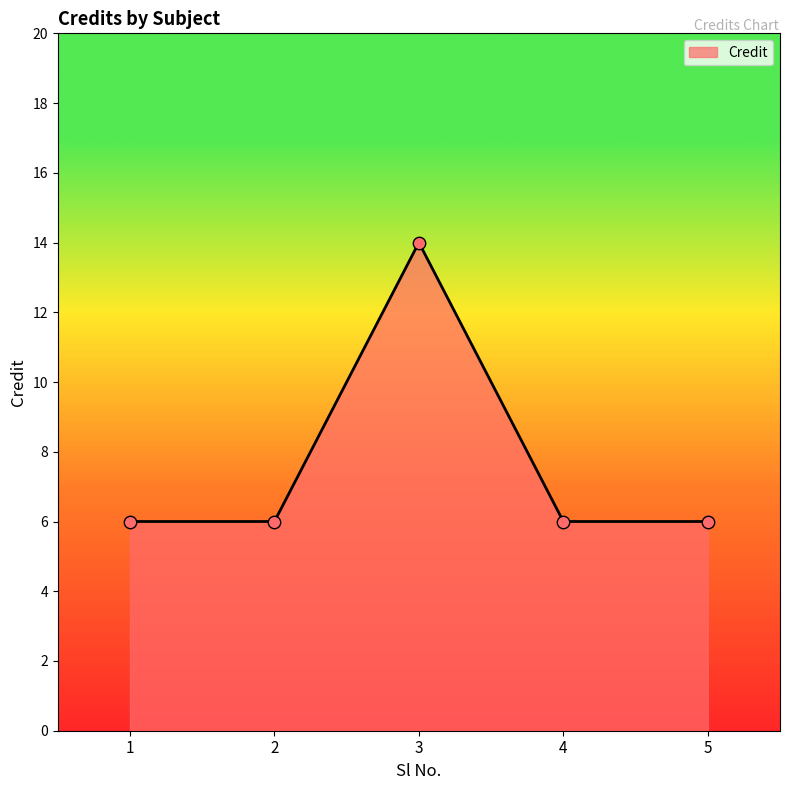

Approximately how many times larger is the value at 4 compared to 5?

1.0